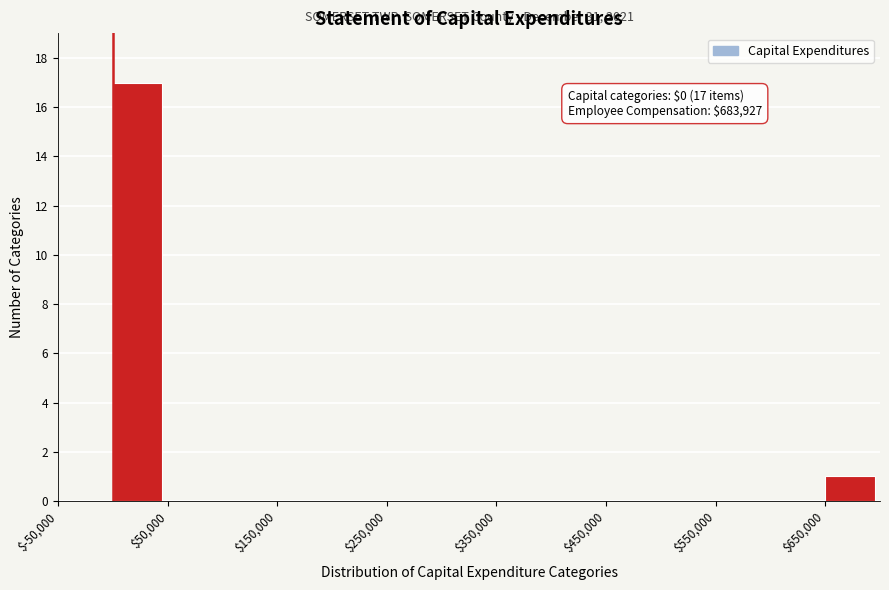

Over which range of the x-axis is the bar tallest?

0 to 50000